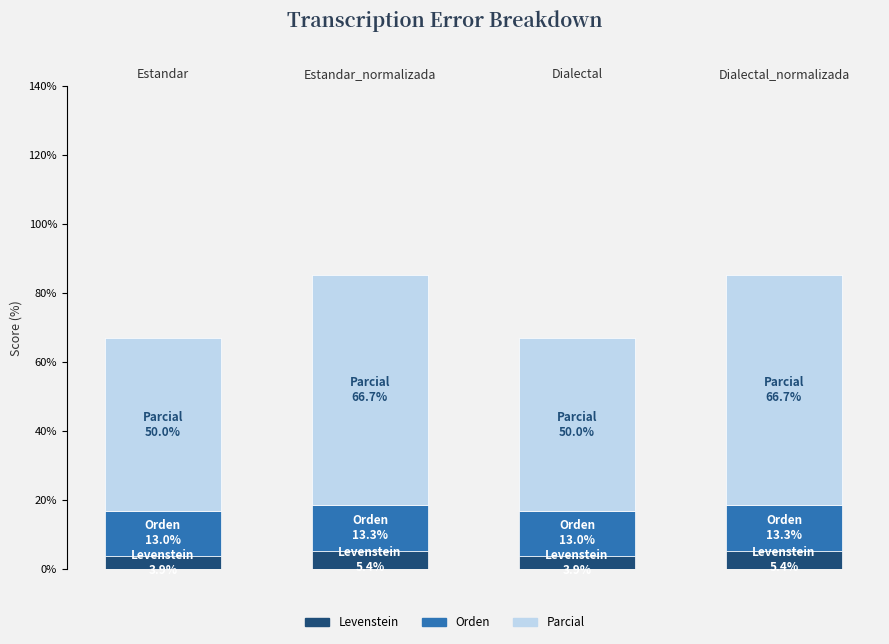

What are all the series names shown in the legend?

Levenstein, Orden, Parcial